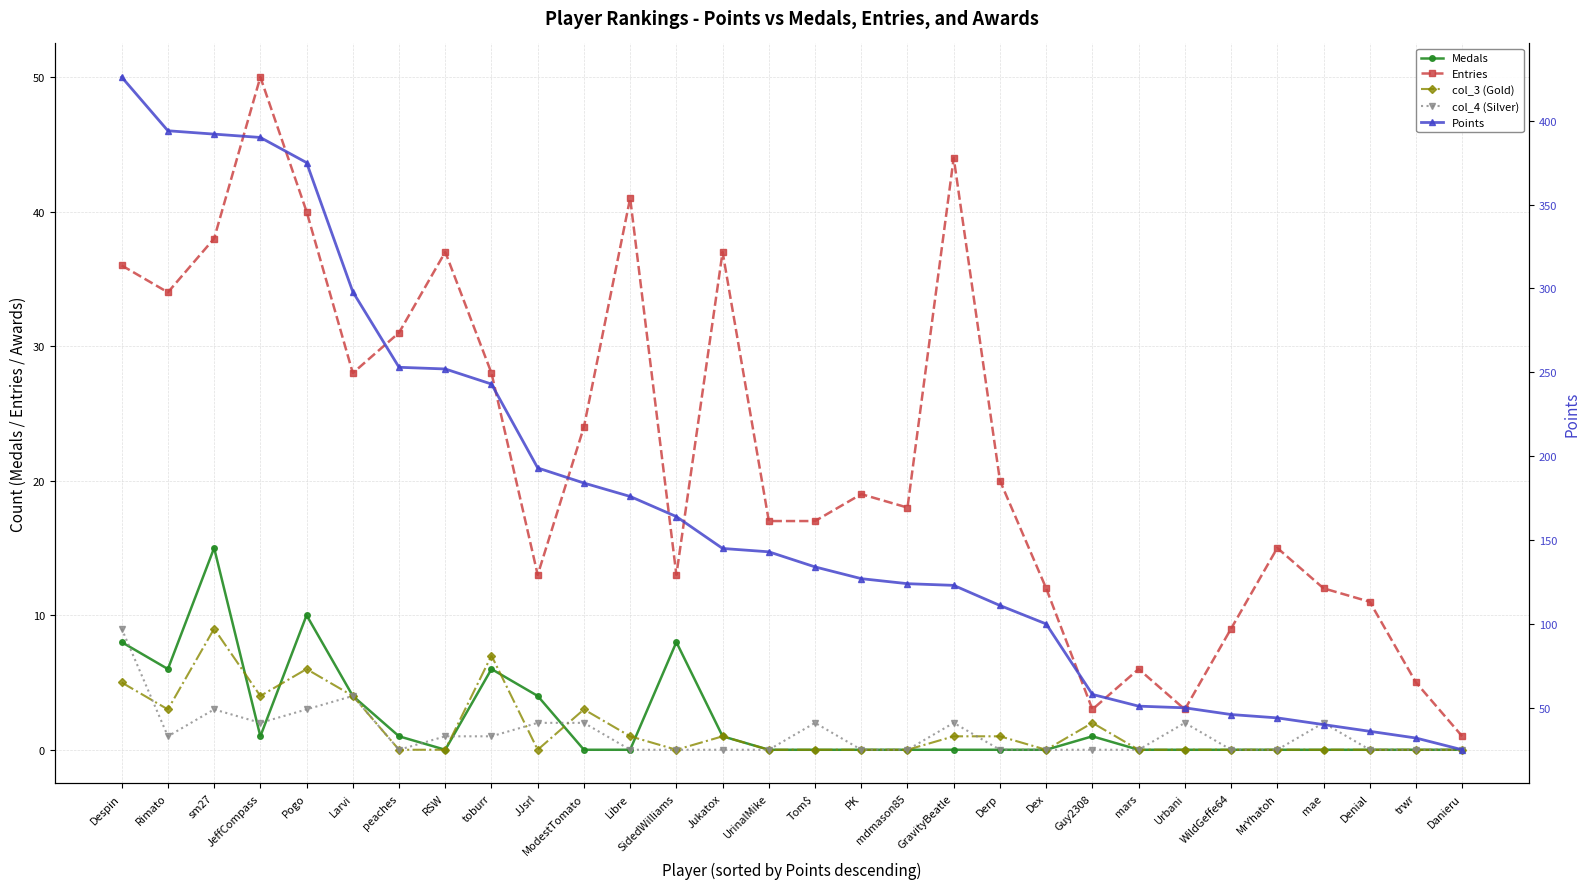

What is the label of the 17th point from the right?

Jukatox